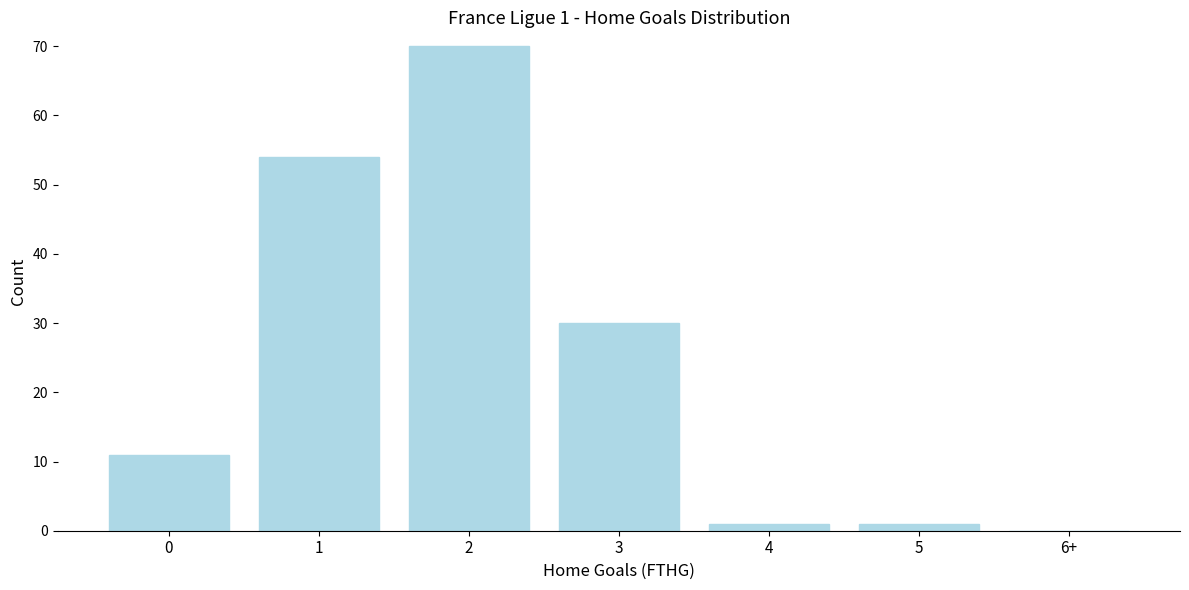

Reading left to right, list all the values displayed in this chart.

0=11	1=54	2=70	3=30	4=1	5=1	6+=0